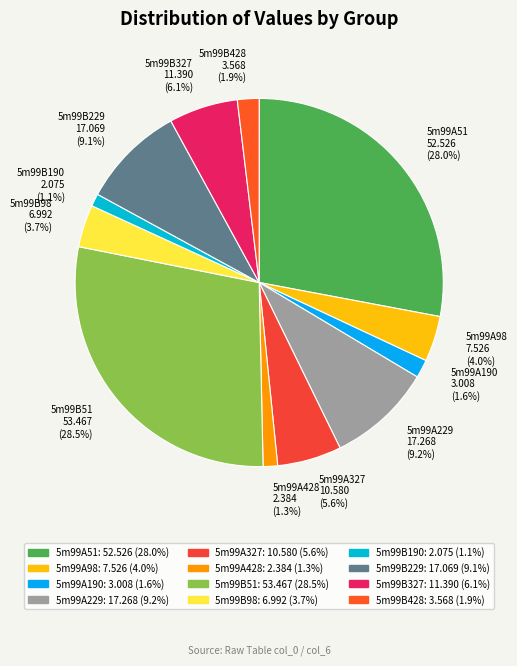

To the nearest percent, what is the combined percentage of 5m99A51 and 5m99A190?

30%